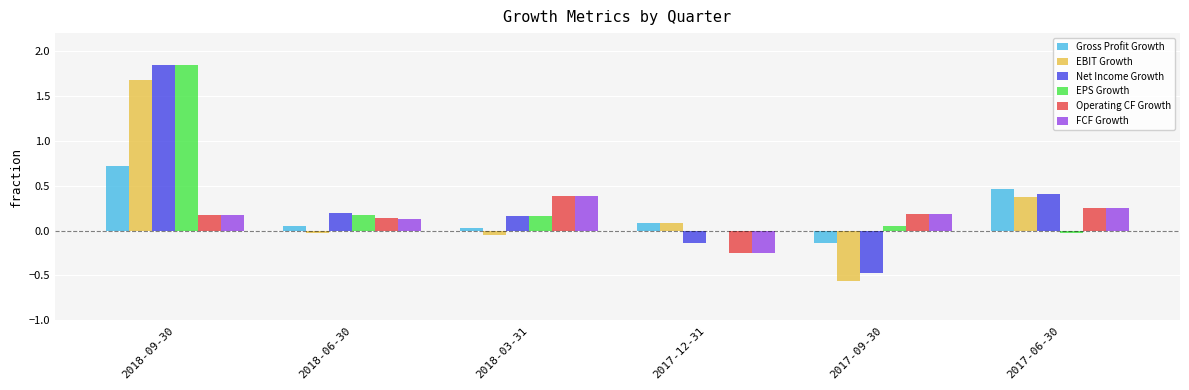

At which category is the sum across all series the highest?

2018-09-30